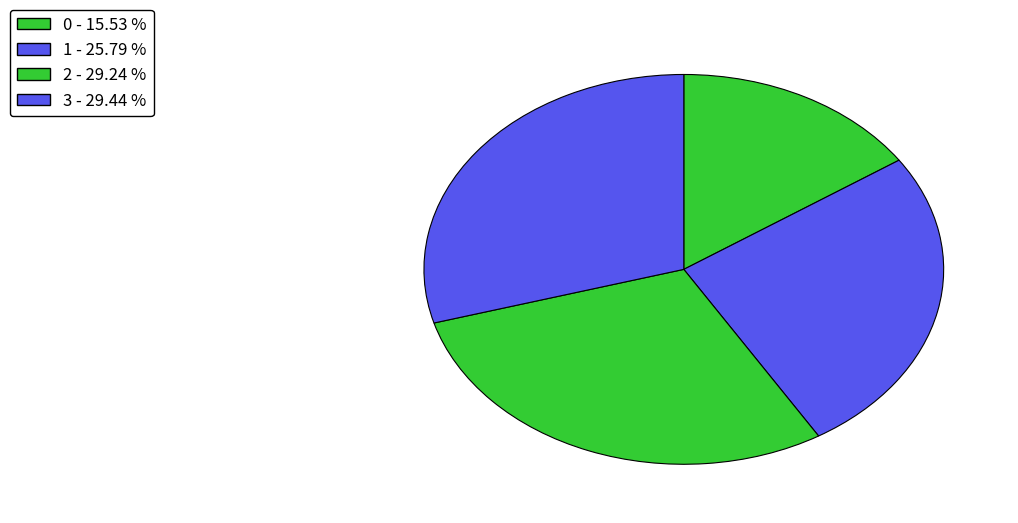

How many slices are in this pie chart?

4